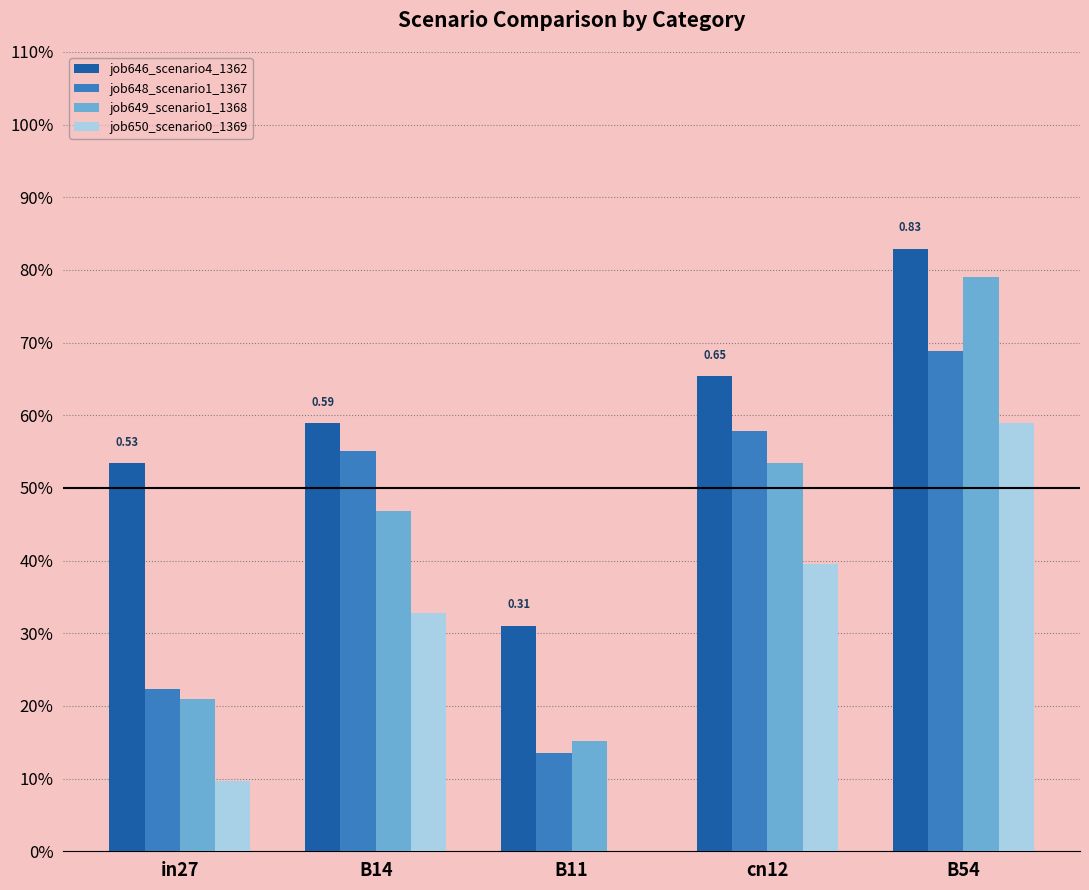

At which label is job650_scenario0_1369 closest to 0?

B11